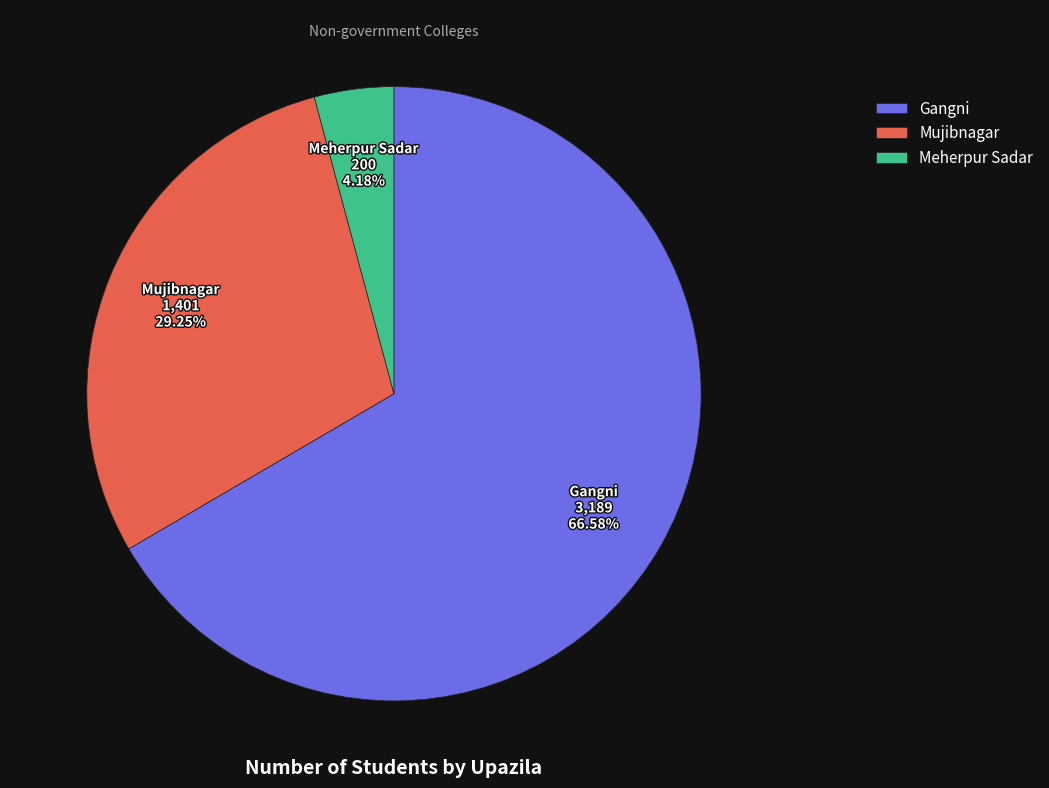

Is it true that Meherpur Sadar is 4% of the pie?

True